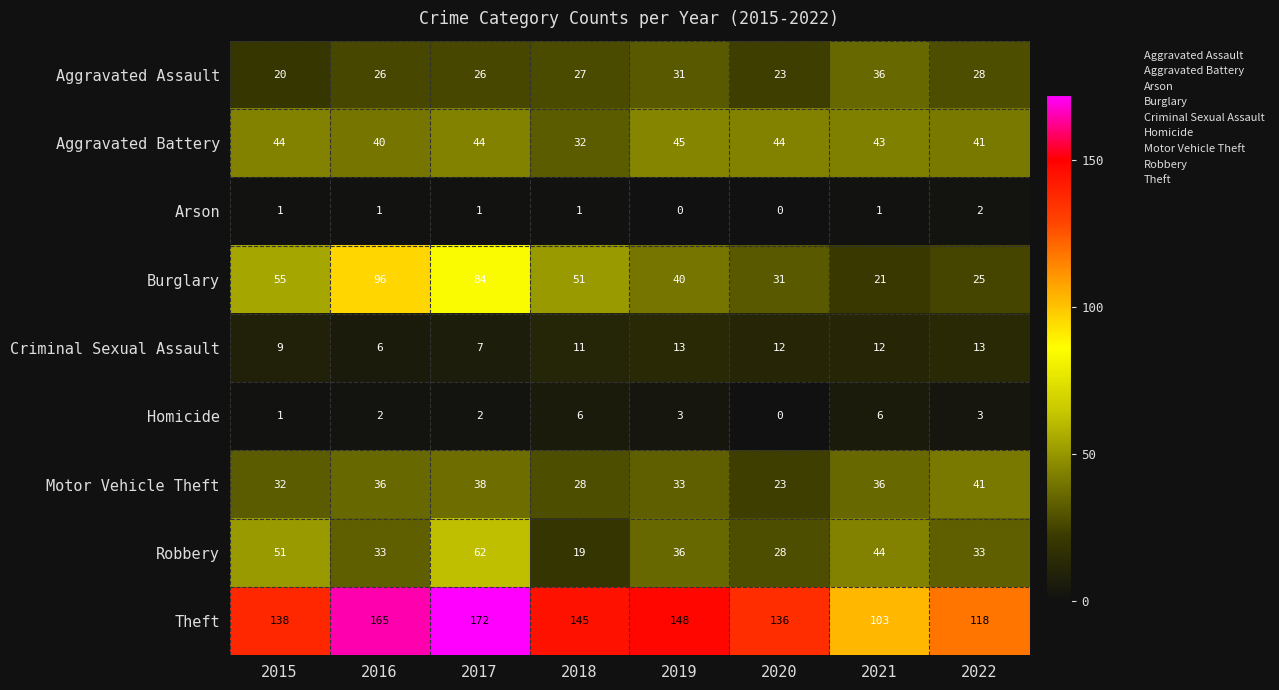

Which series has the widest spread of values?

Burglary